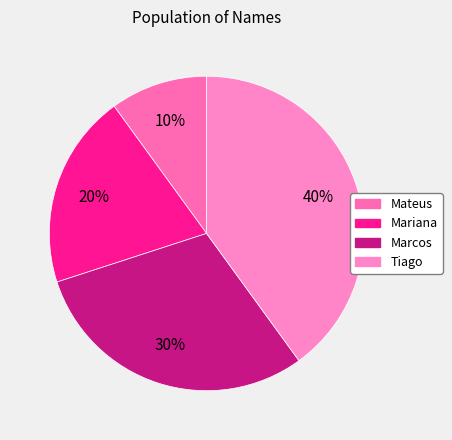

Which category has the smallest portion of the pie?

Mateus